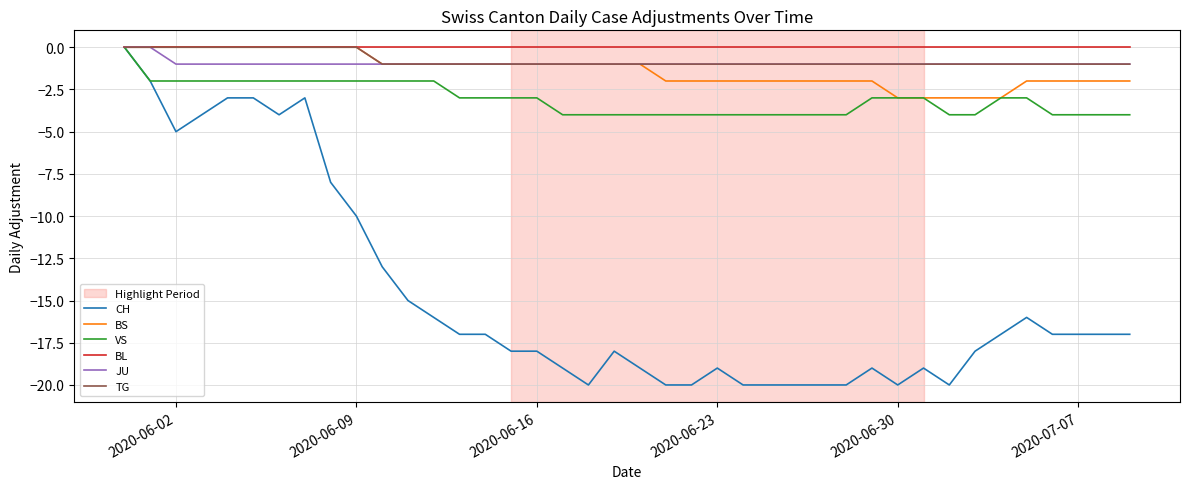

What is the minimum value for BS?

-3